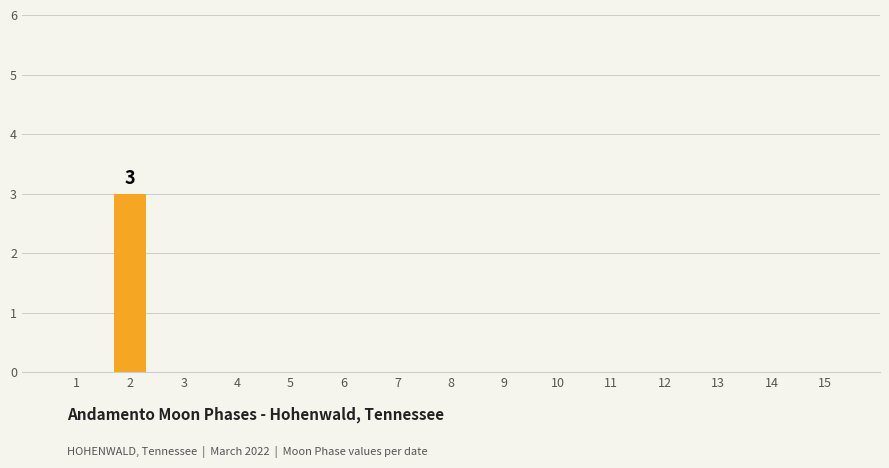

Which label corresponds to the largest value in the chart?

2